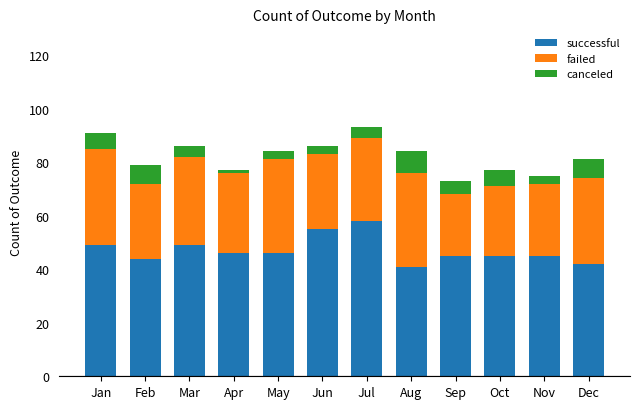

Is it true that successful equals 45 at Sep?

True